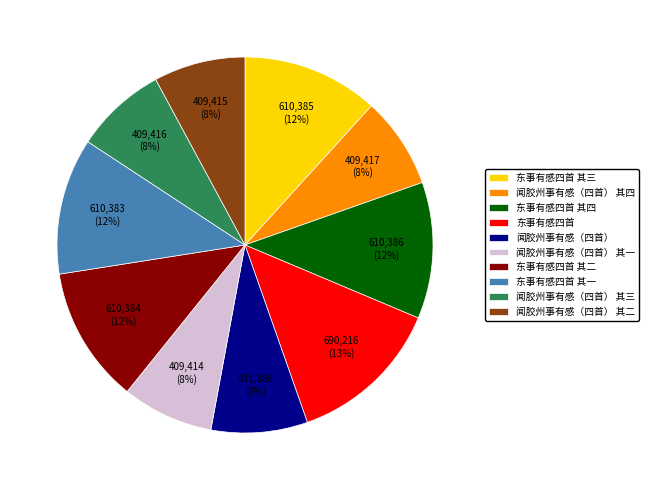

Do 闻胶州事有感（四首） 其四 and 闻胶州事有感（四首） together represent more than half of the pie?

No